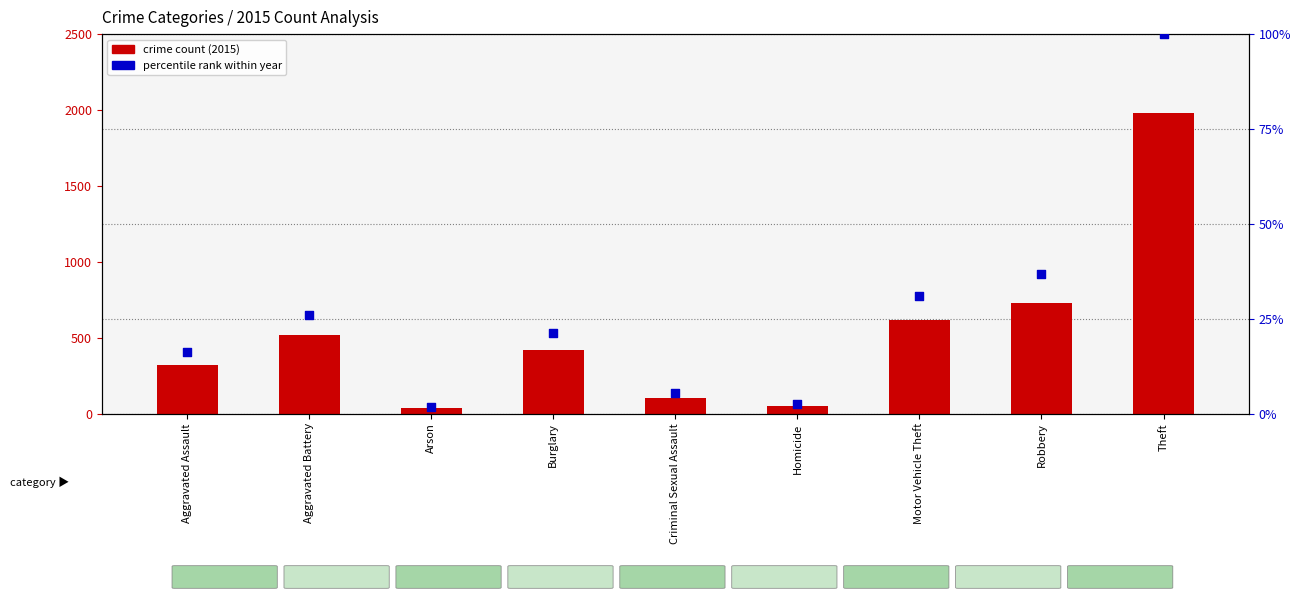

What are all the series names shown in the legend?

crime count (2015), percentile rank